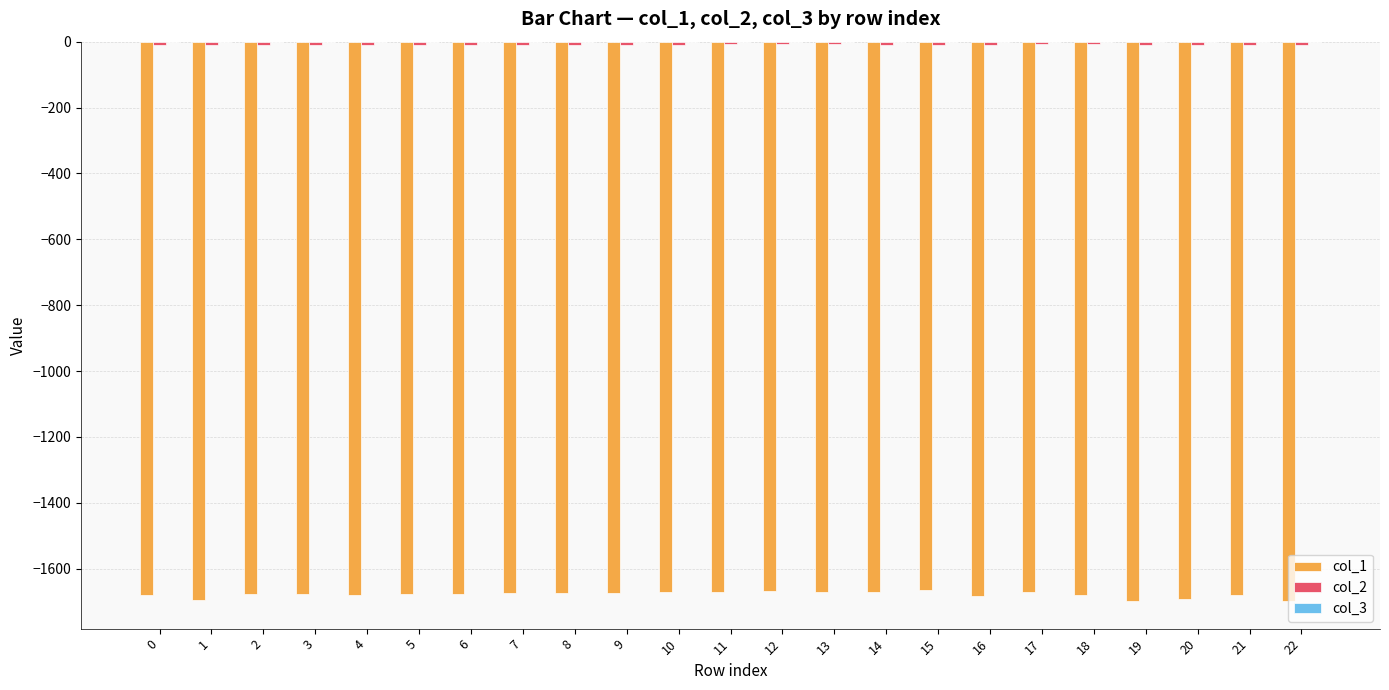

What is the lowest value of the col_3 series?

-0.2